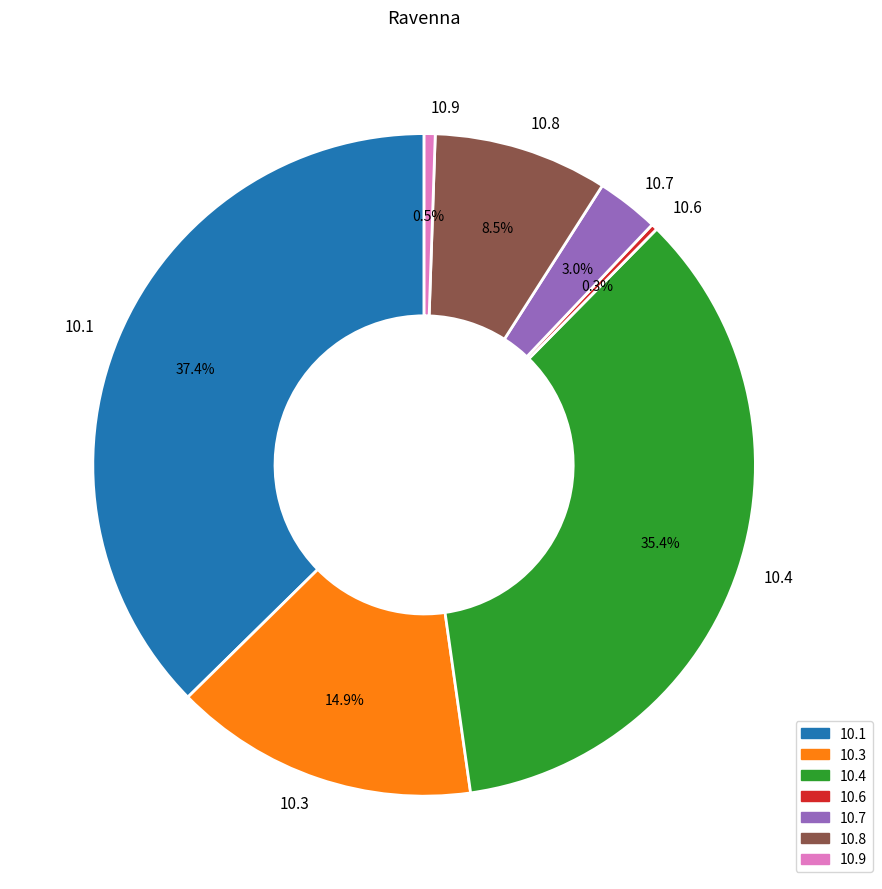

Which slice is the largest?

10.1